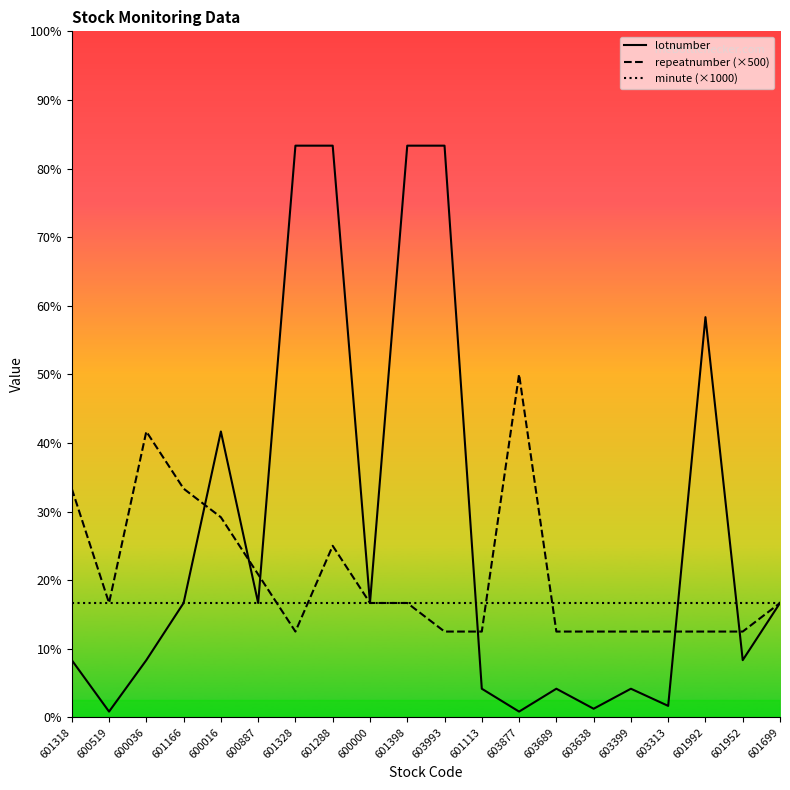

Does the chart have visible grid lines?

No